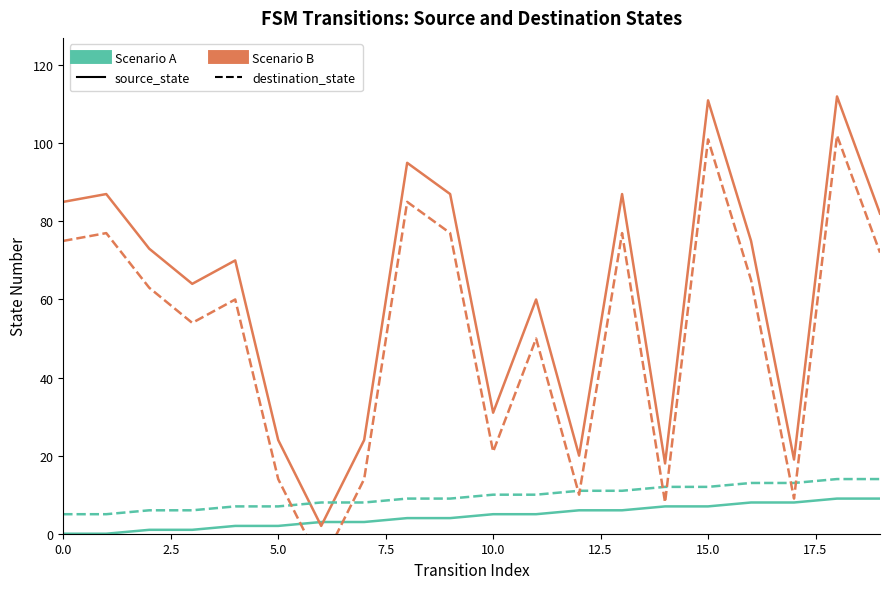

At which category is the sum across all series the highest?

18